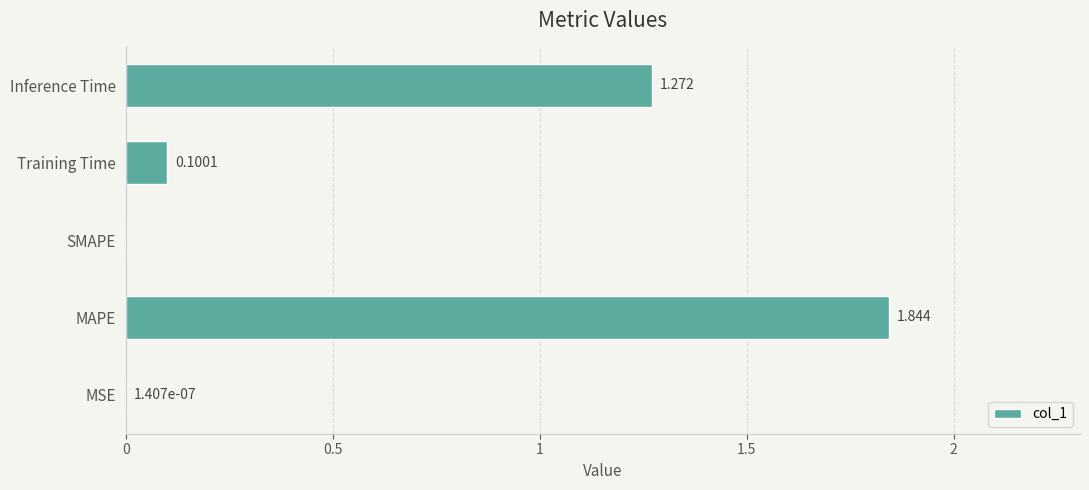

Between SMAPE and MAPE, which is larger?

MAPE